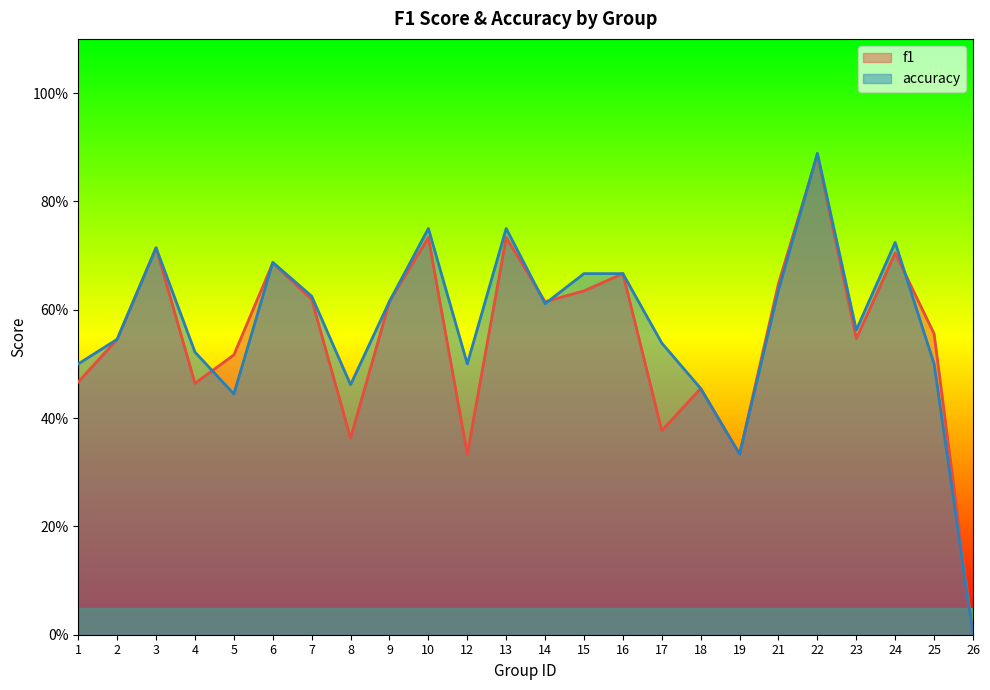

Where is the first local minimum for accuracy?

5